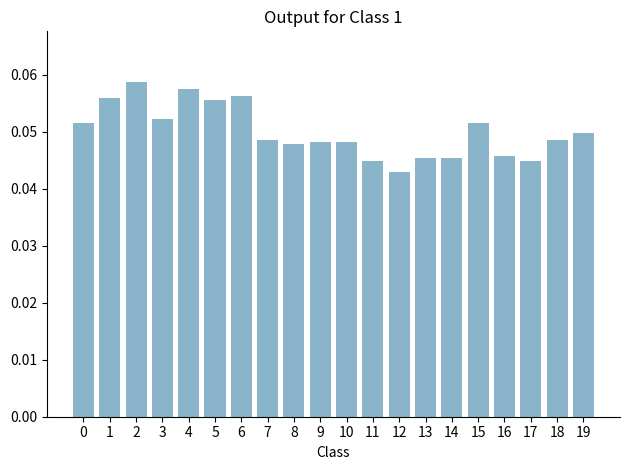

Is it true that the value at 10 is 0.1?

False